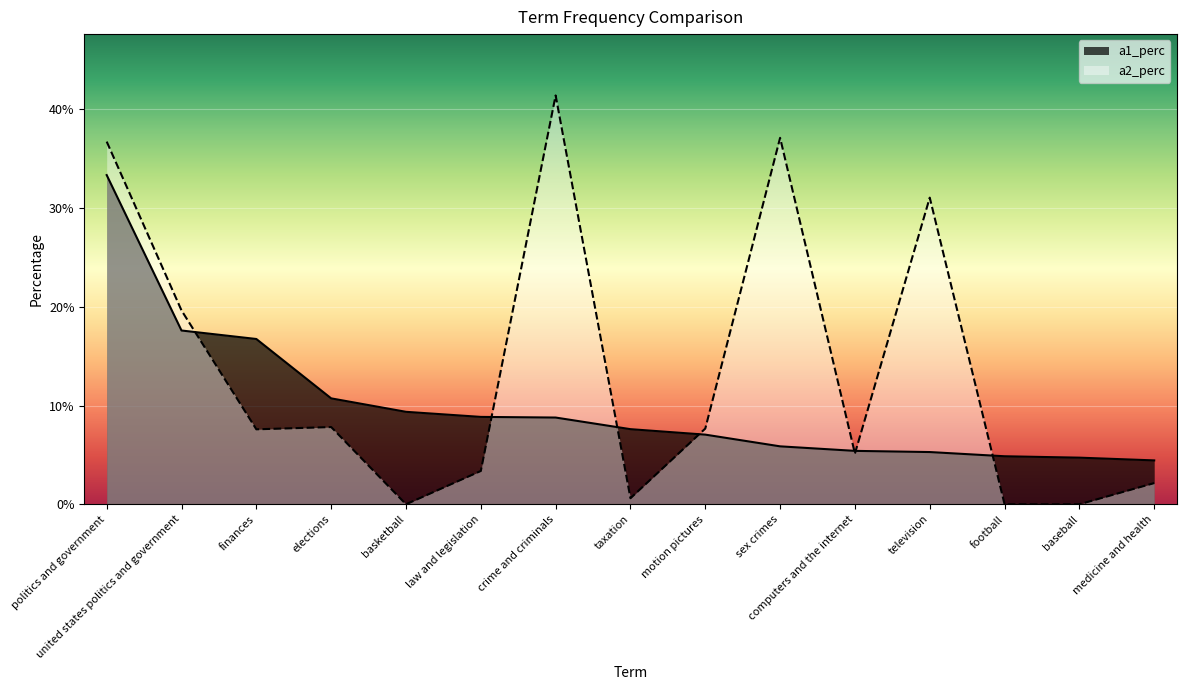

Is it true that a2_perc equals 0.0 at law and legislation?

True